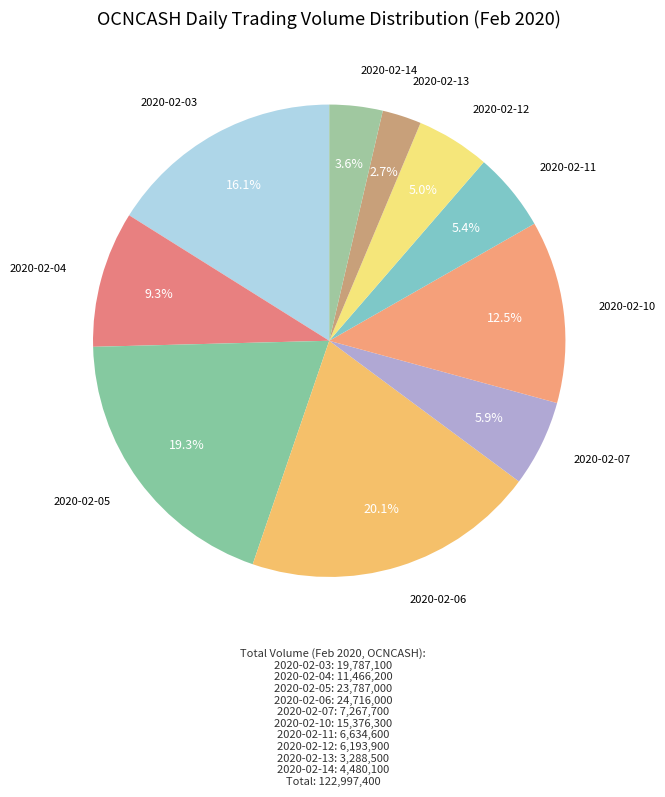

How many segments does this pie chart have?

10